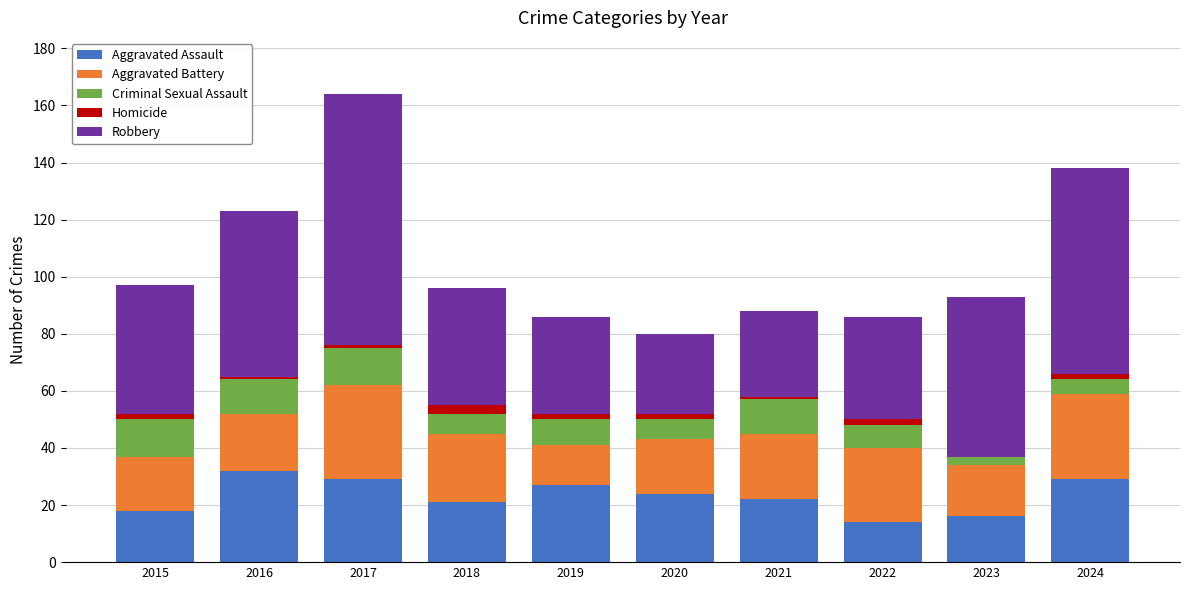

At which category is the sum across all series the highest?

2017